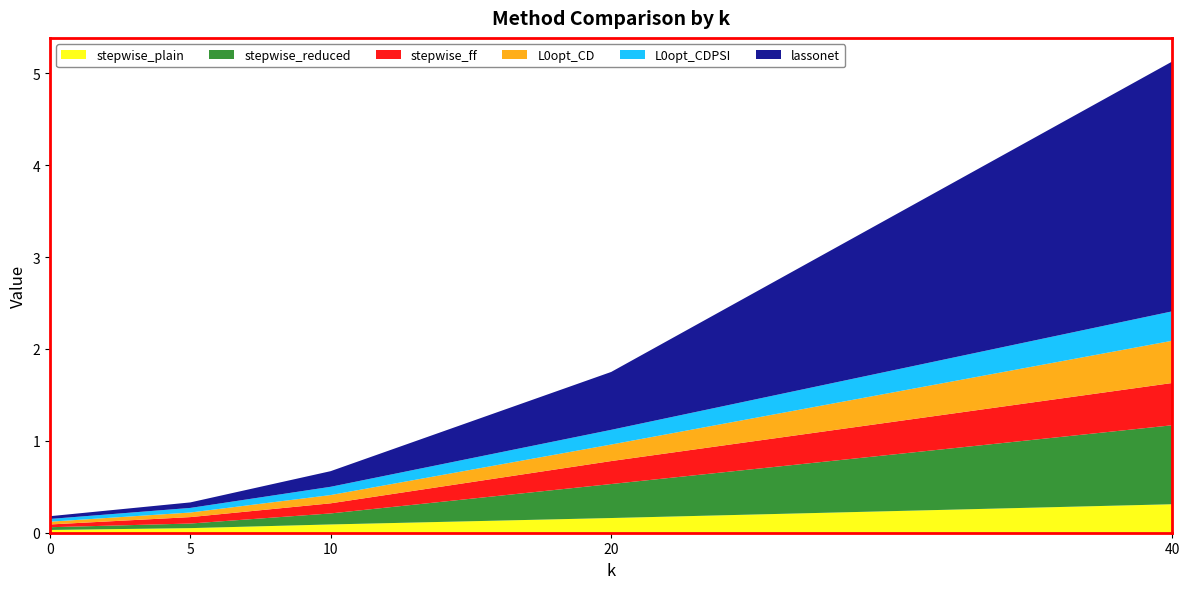

Reading right to left, what are all the values shown in this chart?

stepwise_plain: 40=0.3	20=0.2	10=0.1	5=0.1	0=0.0
stepwise_reduced: 40=0.9	20=0.4	10=0.1	5=0.1	0=0.0
stepwise_ff: 40=0.5	20=0.2	10=0.1	5=0.1	0=0.0
L0opt_CD: 40=0.5	20=0.2	10=0.1	5=0.1	0=0.0
L0opt_CDPSI: 40=0.3	20=0.2	10=0.1	5=0.1	0=0.0
lassonet: 40=2.7	20=0.6	10=0.2	5=0.1	0=0.0